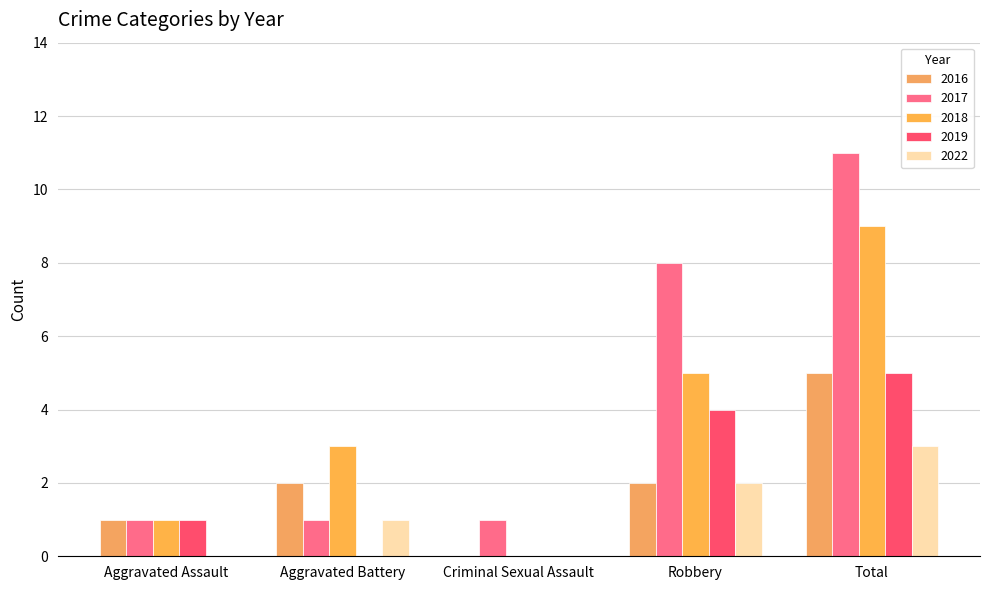

Is it true that 2022 equals 0 at Aggravated Assault?

True